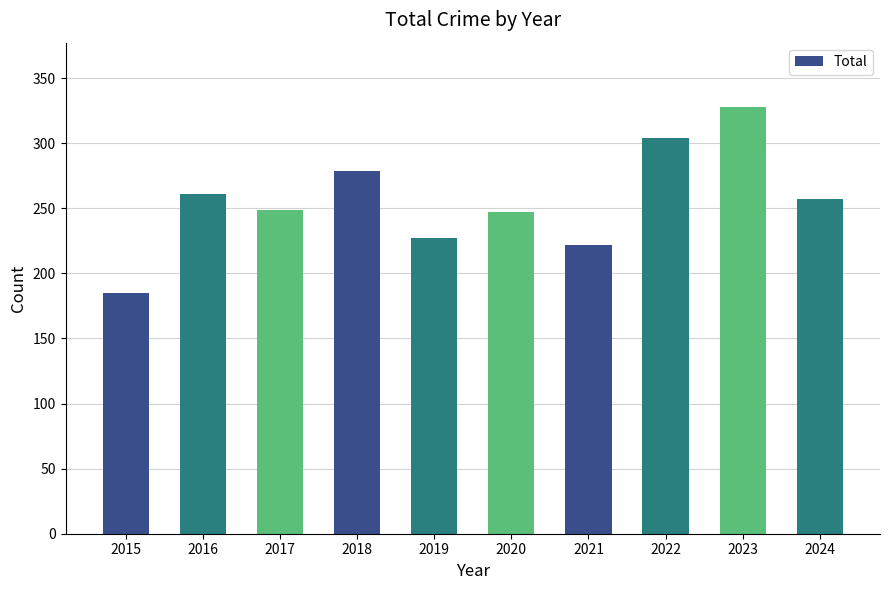

Which label corresponds to the largest value in the chart?

2023